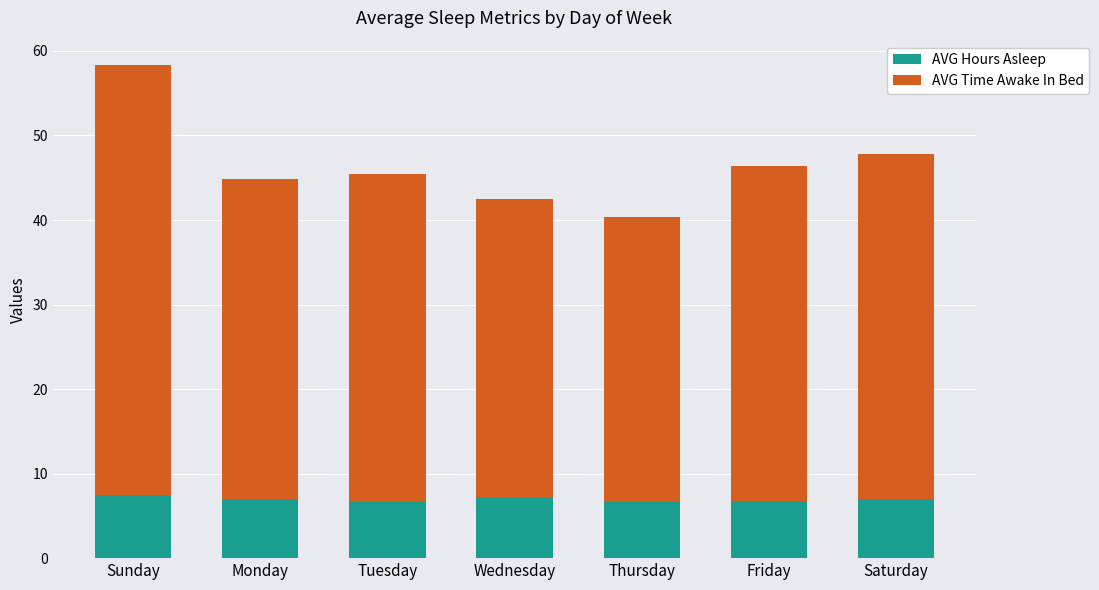

What is the sum of all AVG Hours Asleep values?

48.9